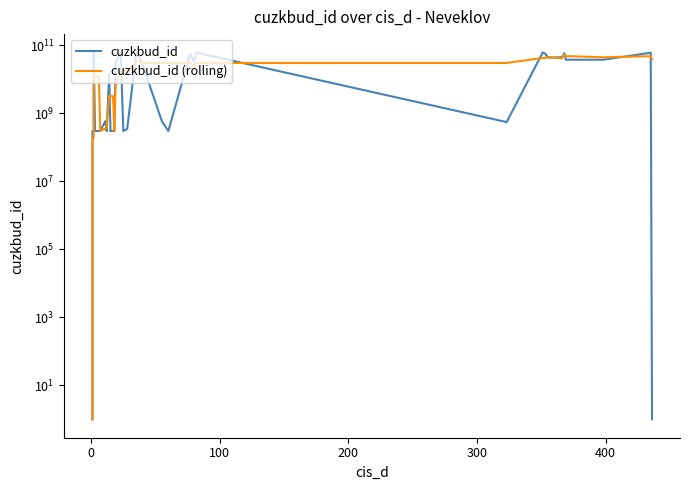

Reading right to left, list all the values displayed in this chart.

cuzkbud_id: 1.0	61069481010.0	38071036010.0	38092450010.0	59151598010.0	44852174010.0	44261115010.0	57395701010.0	62266875010.0	556901201.0	61320360010.0	32835023010.0	57711663010.0	303654201.0	589192201.0	34708968010.0	57365601010.0	58846603010.0	349080201.0	303864201.0	57646635010.0	32455953010.0	303849201.0	303656201.0	303846201.0	303997201.0	304083201.0	303619201.0	14875236010.0	303462201.0	590405201.0	303787201.0	303919201.0	303624201.0	303353201.0	303834201.0	60643339010.0	303892201.0	302830201.0	1.0
cuzkbud_id (rolling): 39276913008.0	48247347810.0	44885674610.0	48750607610.0	53585492610.0	41866553248.2	45160190448.2	42874972048.2	42938164448.2	30545520286.4	30551978486.4	25229700086.4	30135815686.4	30362803686.4	30371888886.4	30314823286.4	34902356686.4	29920427086.4	18211876324.6	18202791524.6	18202787924.6	6734260362.8	303886401.0	303840401.0	3218156362.8	3218079562.8	3275361162.8	3275301962.8	3275361962.8	361039601.0	361017801.0	303703601.0	12371613962.8	12371608562.8	12371449762.8	12310779122.6	15312515353.0	202240800.7	151415100.5	1.0